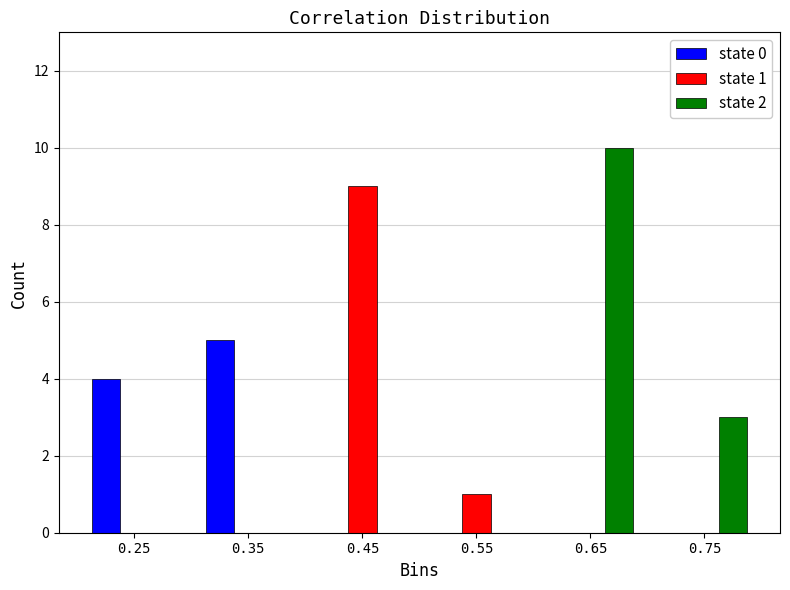

Reading right to left, list all the values displayed in this chart.

state 0: 0.75=0	0.65=0	0.55=0	0.45=0	0.35=5	0.25=4
state 1: 0.75=0	0.65=0	0.55=1	0.45=9	0.35=0	0.25=0
state 2: 0.75=3	0.65=10	0.55=0	0.45=0	0.35=0	0.25=0